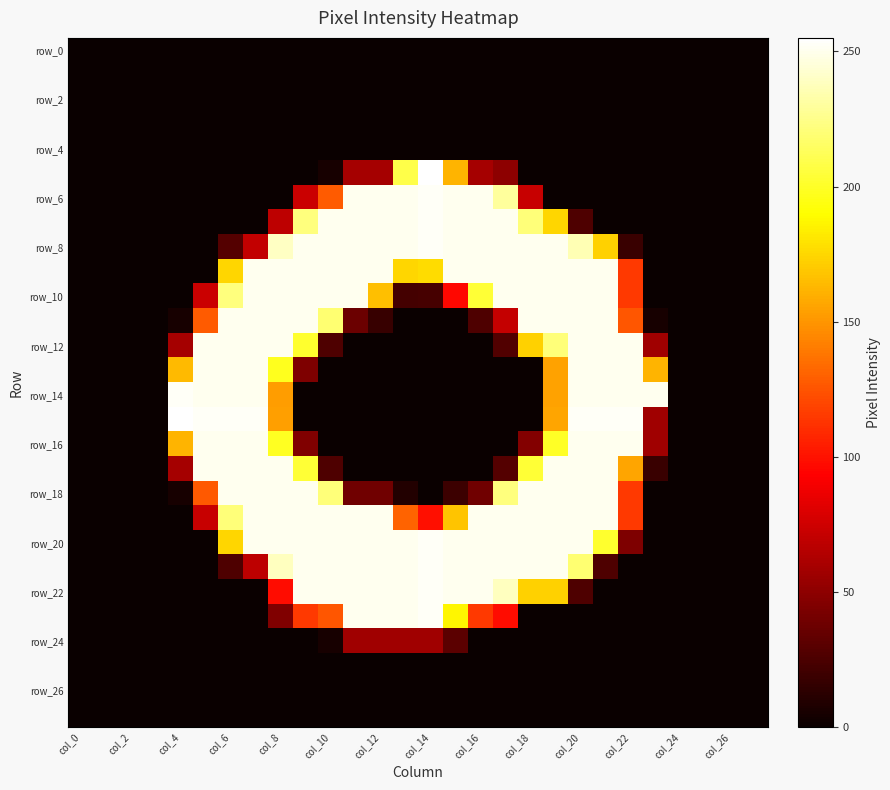

At which category does the chart reach its peak across all series?

col_14